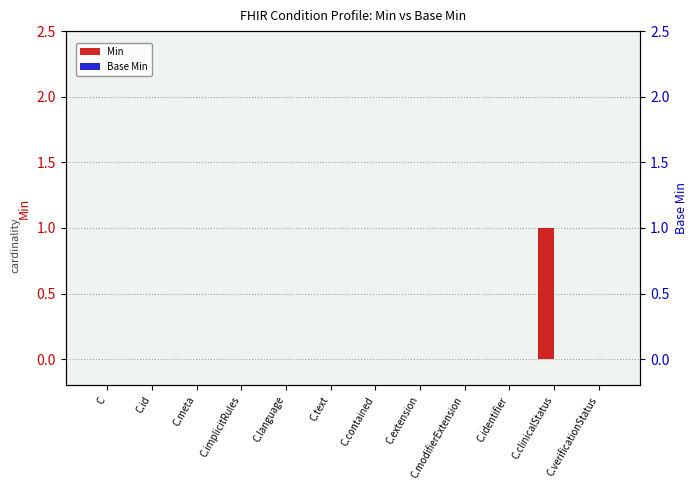

Which has a higher value, C.verificationStatus or C.contained?

C.verificationStatus